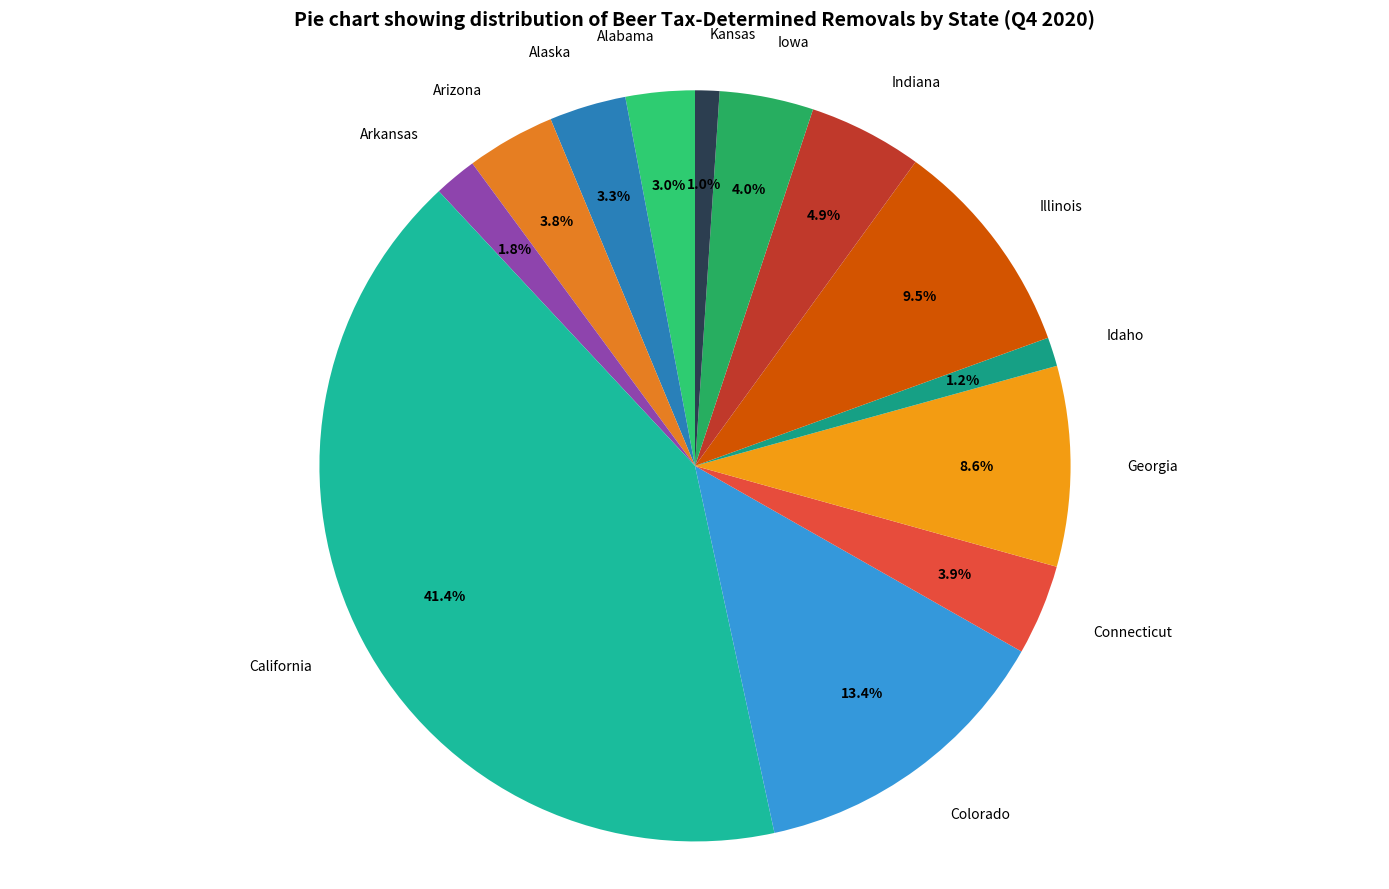

Count the number of slices in the pie.

13